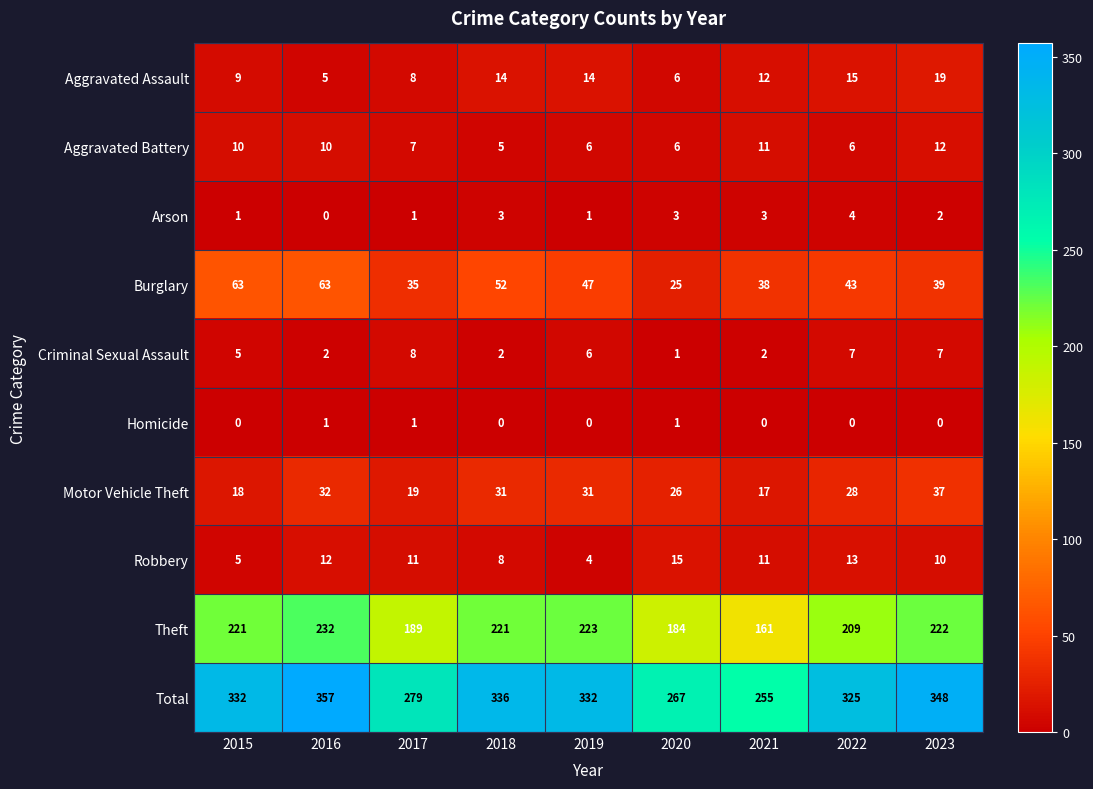

The value of Theft at 2018 is 364. True or false?

False